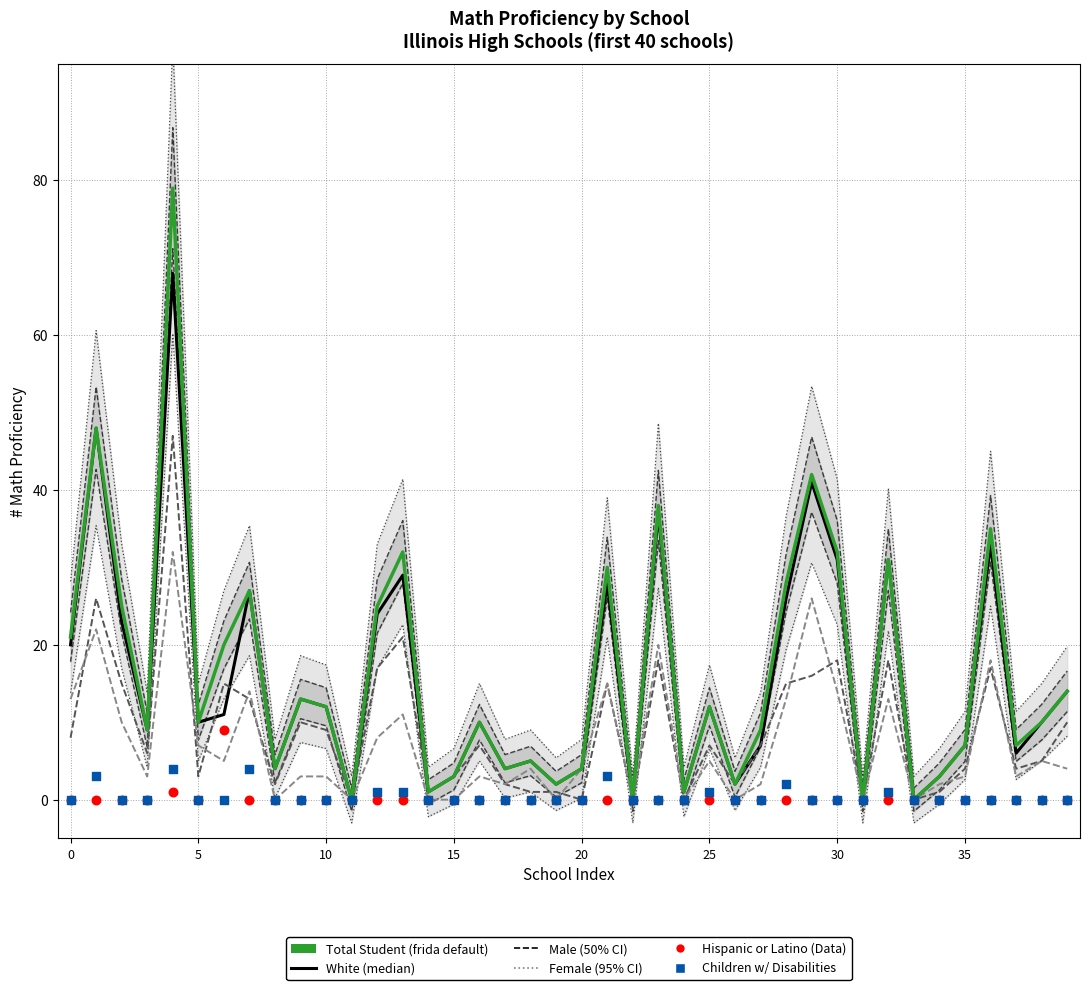

At how many categories does at least one series exceed 46?

2